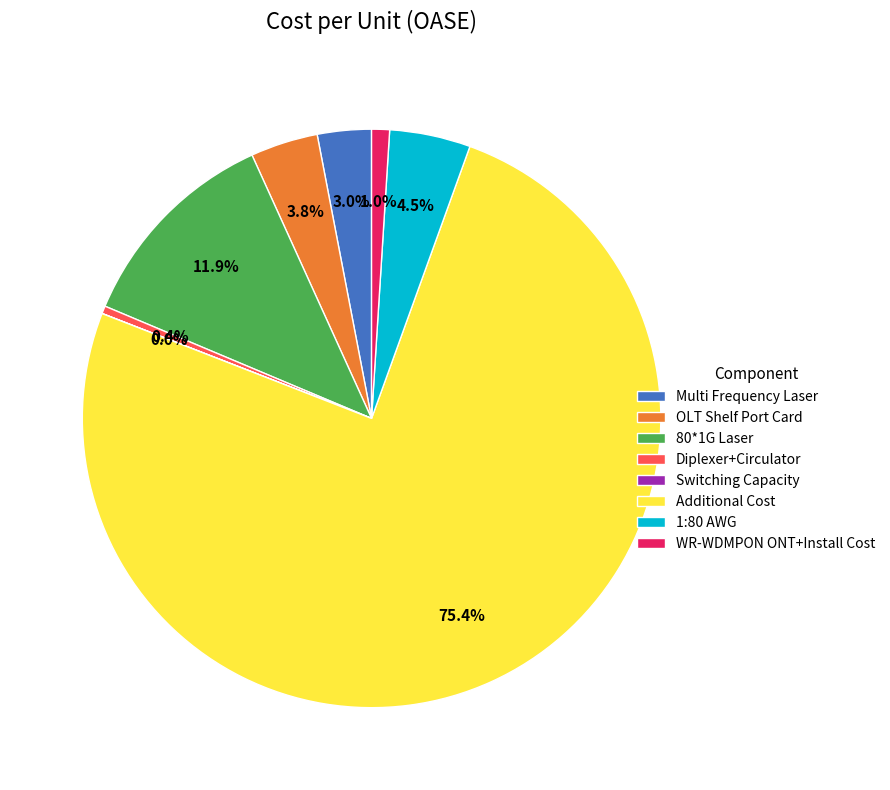

Is it true that 80*1G Laser is 12% of the pie?

True